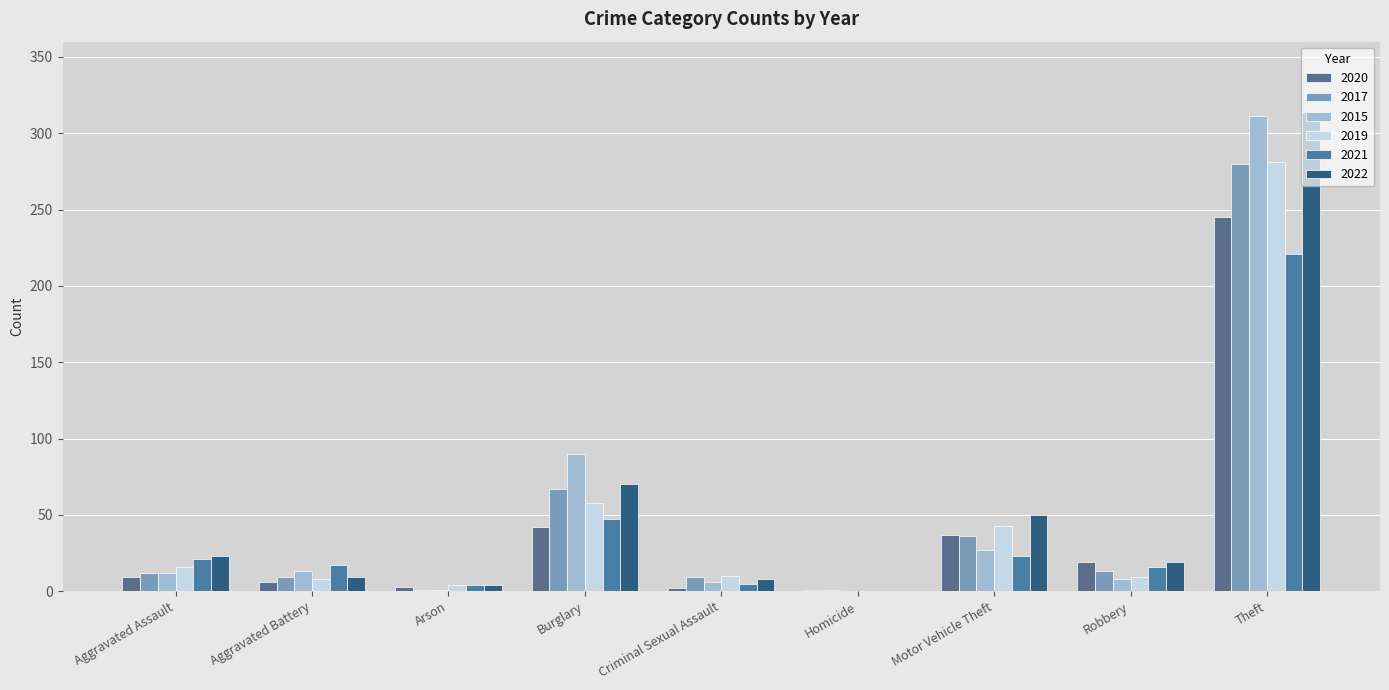

Which series has the largest total across all categories?

2022